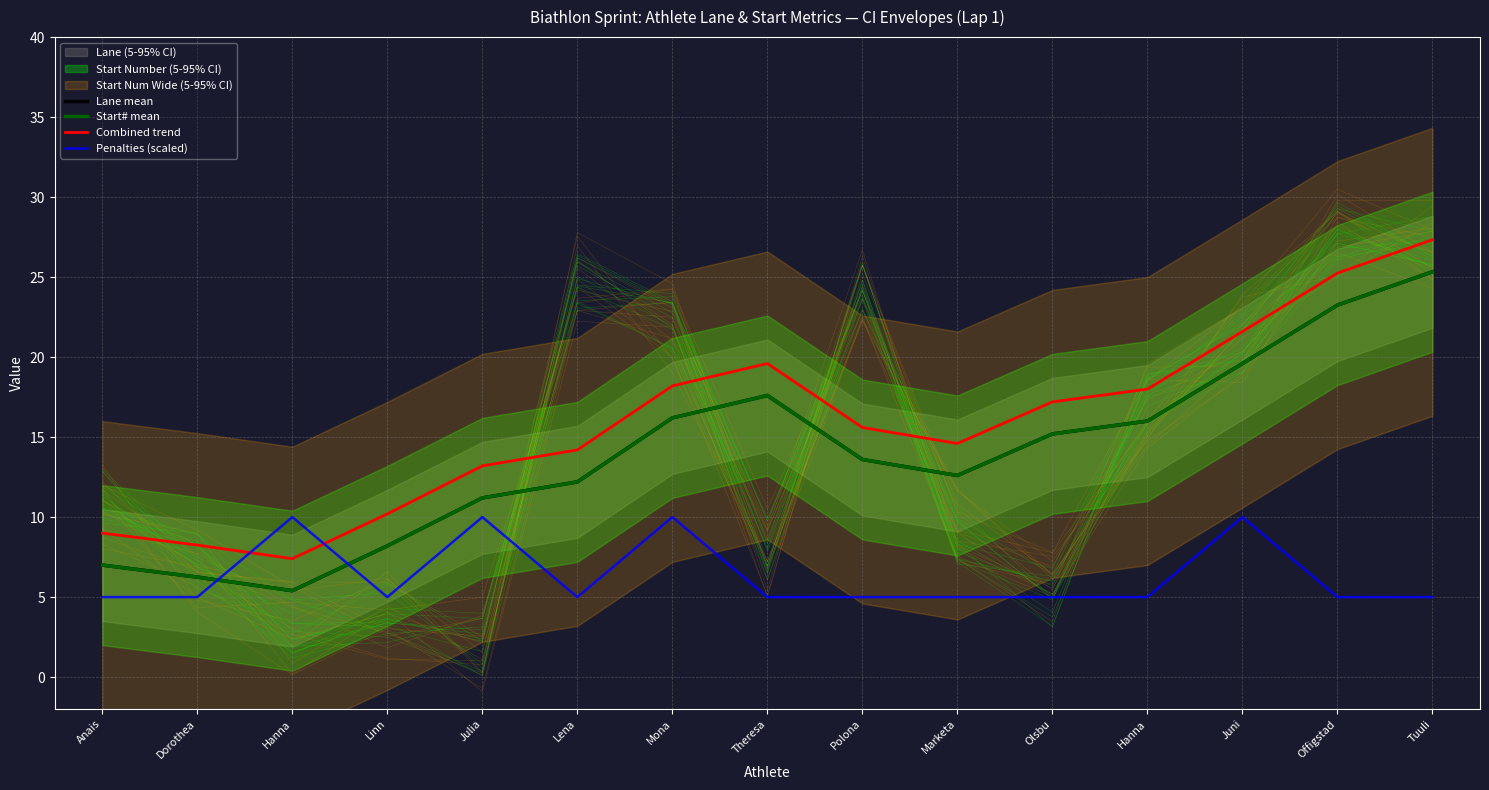

At which category does the chart reach its minimum across all series?

Anais